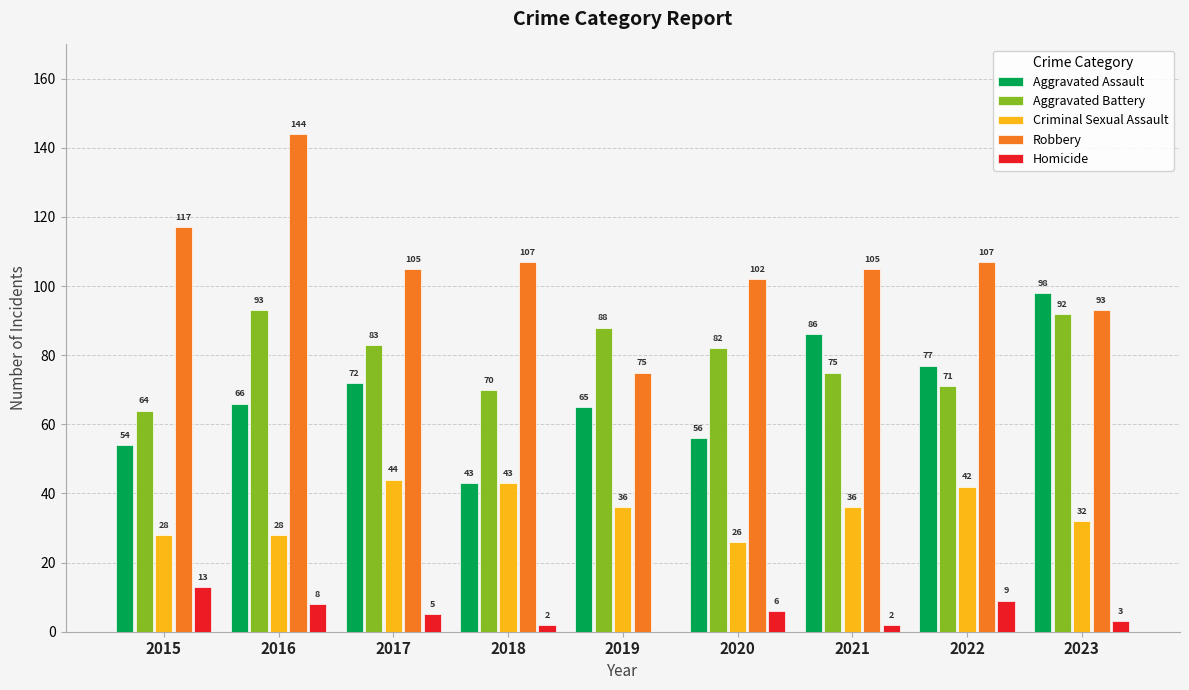

Between 2016 and 2018, which series saw the biggest shift?

Robbery